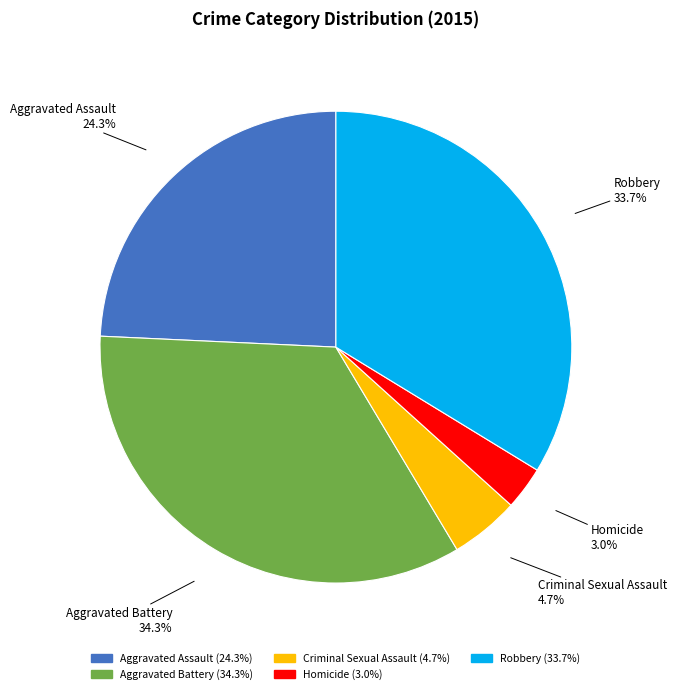

To the nearest percent, what percentage of the pie is Aggravated Battery?

34%